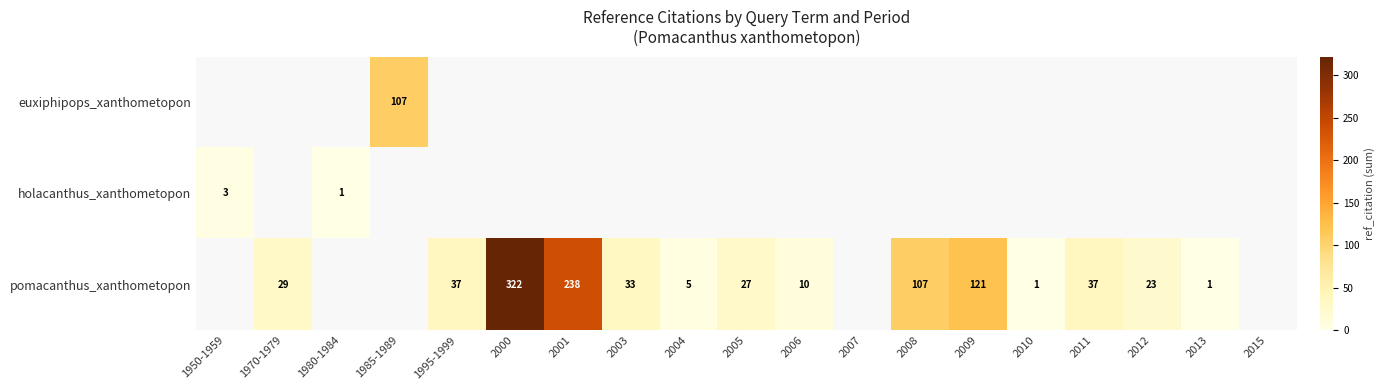

What is the sum of the pomacanthus_xanthometopon values at 2008 and 2000?

429